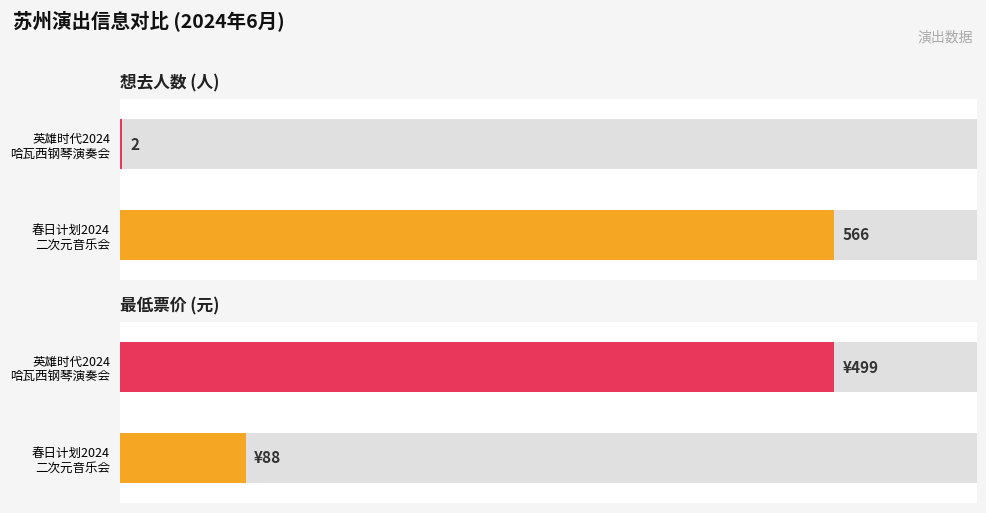

How many data points does each series have?

2